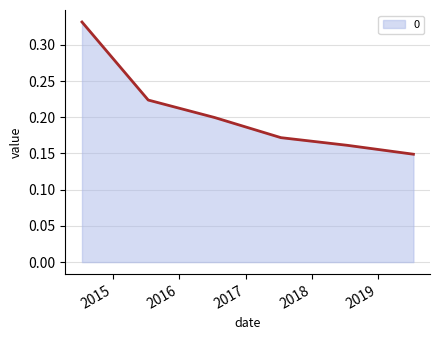

What is the sum of all values?

1.2